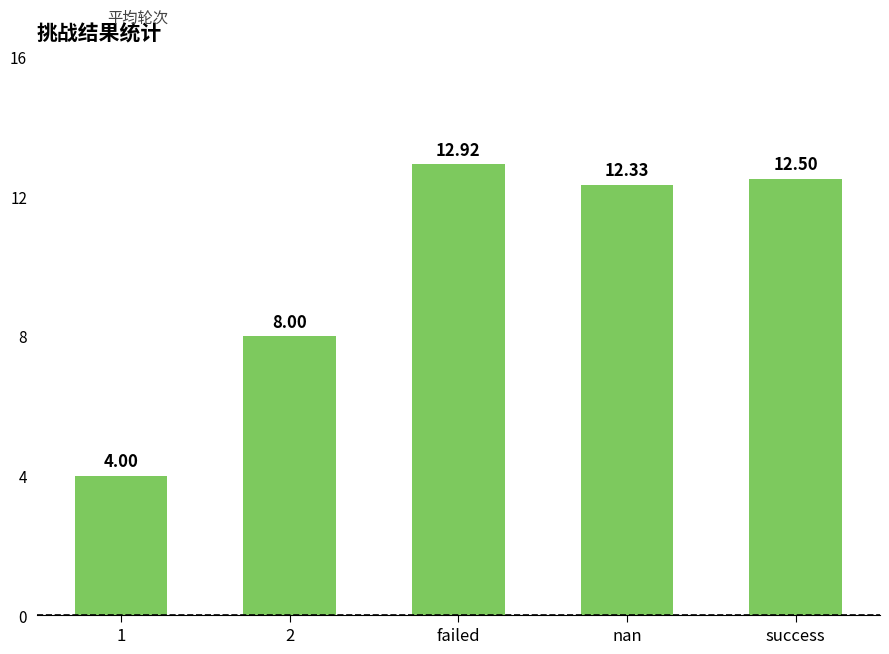

Does the chart contain stacked bars?

No